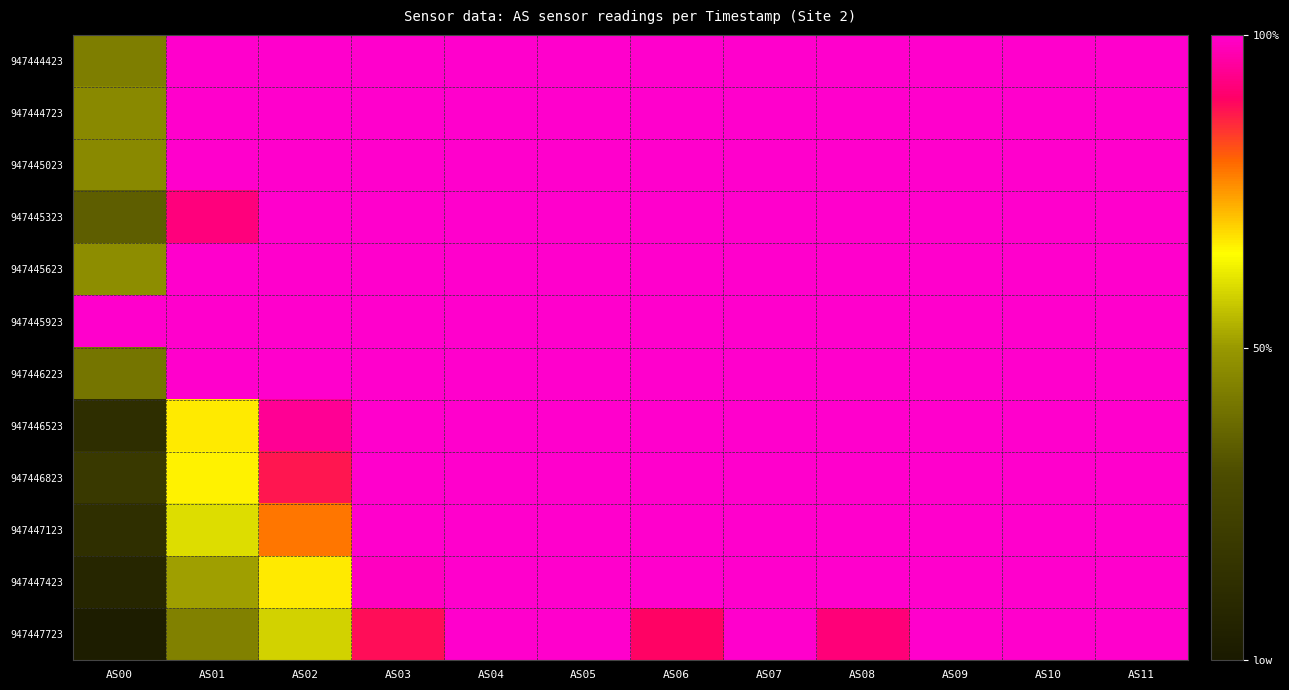

Reading right to left, list all the values displayed in this chart.

947444423: AS11=1.0	AS10=1.0	AS09=1.0	AS08=1.0	AS07=1.0	AS06=1.0	AS05=1.0	AS04=1.0	AS03=1.0	AS02=1.0	AS01=1.0	AS00=0.4
947444723: AS11=1.0	AS10=1.0	AS09=1.0	AS08=1.0	AS07=1.0	AS06=1.0	AS05=1.0	AS04=1.0	AS03=1.0	AS02=1.0	AS01=1.0	AS00=0.5
947445023: AS11=1.0	AS10=1.0	AS09=1.0	AS08=1.0	AS07=1.0	AS06=1.0	AS05=1.0	AS04=1.0	AS03=1.0	AS02=1.0	AS01=1.0	AS00=0.5
947445323: AS11=1.0	AS10=1.0	AS09=1.0	AS08=1.0	AS07=1.0	AS06=1.0	AS05=1.0	AS04=1.0	AS03=1.0	AS02=1.0	AS01=0.9	AS00=0.3
947445623: AS11=1.0	AS10=1.0	AS09=1.0	AS08=1.0	AS07=1.0	AS06=1.0	AS05=1.0	AS04=1.0	AS03=1.0	AS02=1.0	AS01=1.0	AS00=0.5
947445923: AS11=1.0	AS10=1.0	AS09=1.0	AS08=1.0	AS07=1.0	AS06=1.0	AS05=1.0	AS04=1.0	AS03=1.0	AS02=1.0	AS01=1.0	AS00=1.0
947446223: AS11=1.0	AS10=1.0	AS09=1.0	AS08=1.0	AS07=1.0	AS06=1.0	AS05=1.0	AS04=1.0	AS03=1.0	AS02=1.0	AS01=1.0	AS00=0.4
947446523: AS11=1.0	AS10=1.0	AS09=1.0	AS08=1.0	AS07=1.0	AS06=1.0	AS05=1.0	AS04=1.0	AS03=1.0	AS02=0.9	AS01=0.7	AS00=0.1
947446823: AS11=1.0	AS10=1.0	AS09=1.0	AS08=1.0	AS07=1.0	AS06=1.0	AS05=1.0	AS04=1.0	AS03=1.0	AS02=0.9	AS01=0.7	AS00=0.2
947447123: AS11=1.0	AS10=1.0	AS09=1.0	AS08=1.0	AS07=1.0	AS06=1.0	AS05=1.0	AS04=1.0	AS03=1.0	AS02=0.8	AS01=0.6	AS00=0.1
947447423: AS11=1.0	AS10=1.0	AS09=1.0	AS08=1.0	AS07=1.0	AS06=1.0	AS05=1.0	AS04=1.0	AS03=1.0	AS02=0.7	AS01=0.5	AS00=0.1
947447723: AS11=1.0	AS10=1.0	AS09=1.0	AS08=0.9	AS07=1.0	AS06=0.9	AS05=1.0	AS04=1.0	AS03=0.9	AS02=0.6	AS01=0.4	AS00=0.0